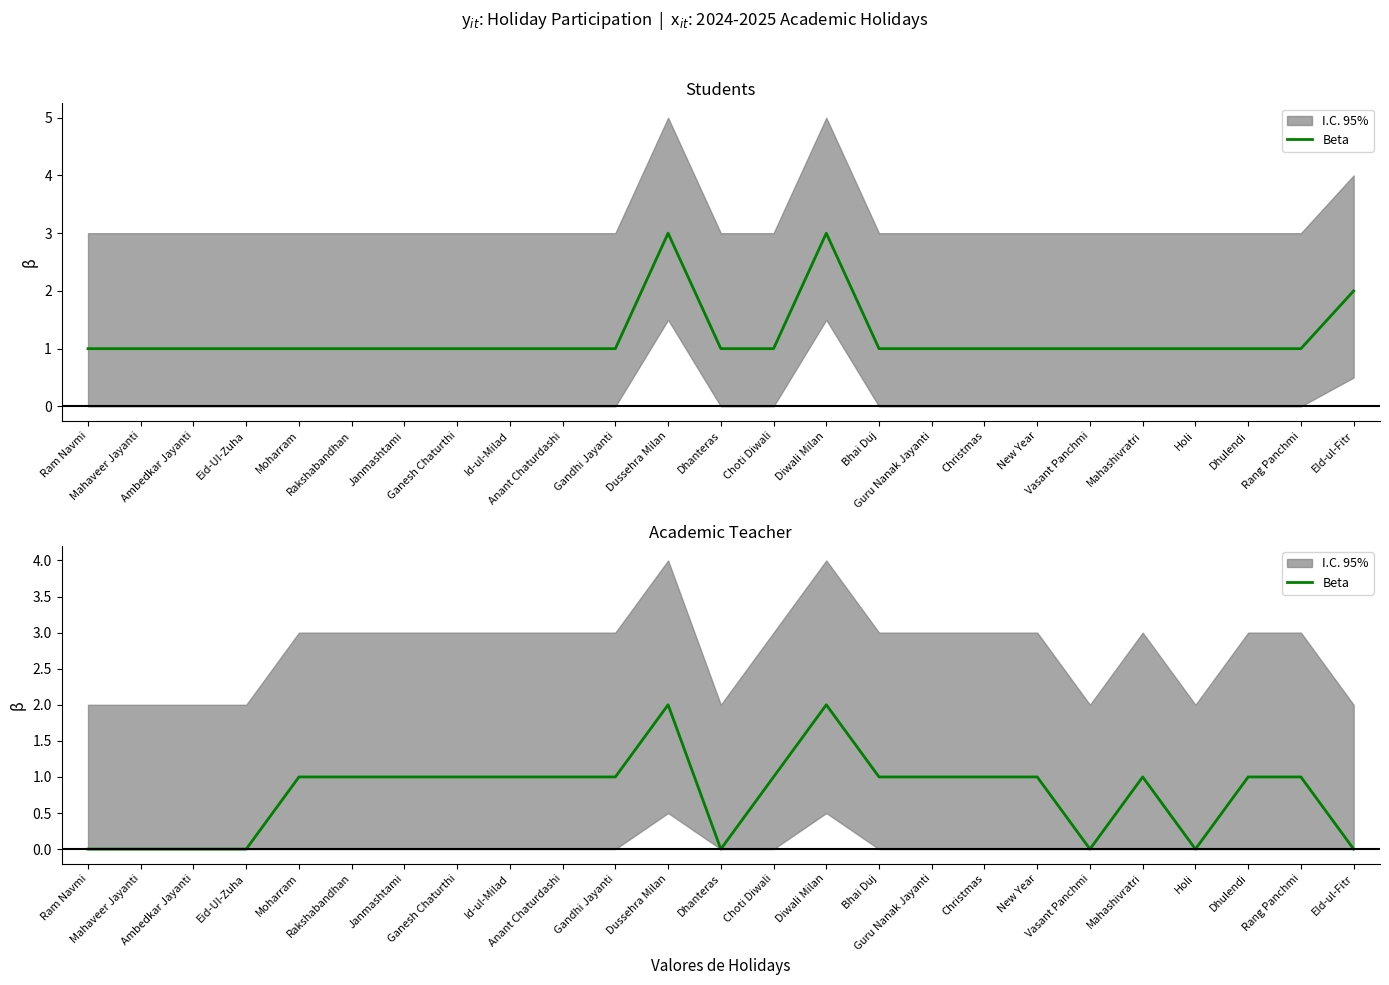

Where is the data nearest to the value 1?

Moharram